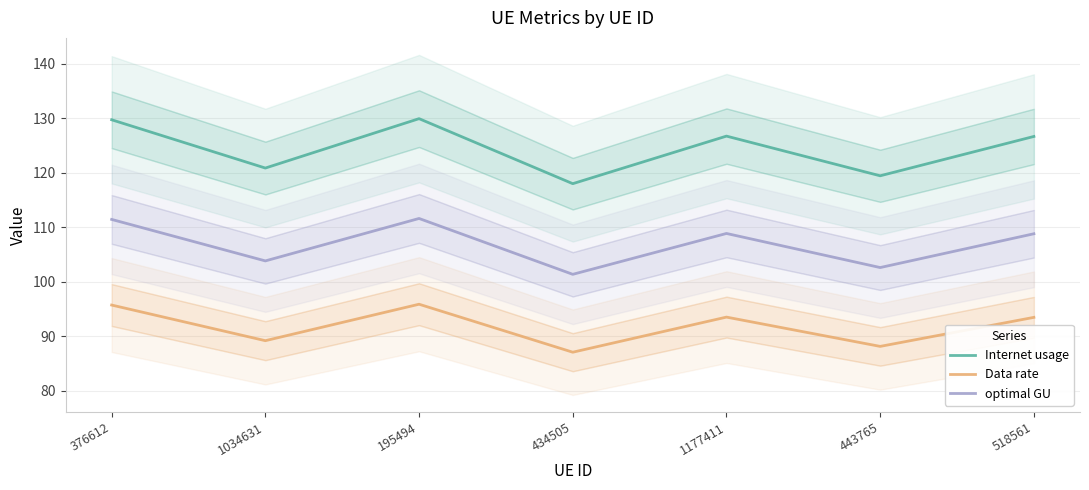

Which has a higher value, 518561 or 1177411?

1177411